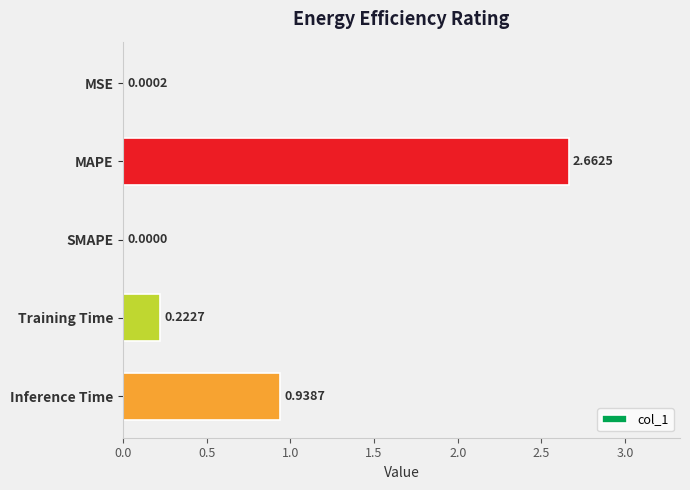

At which category does the chart reach its peak across all series?

MAPE